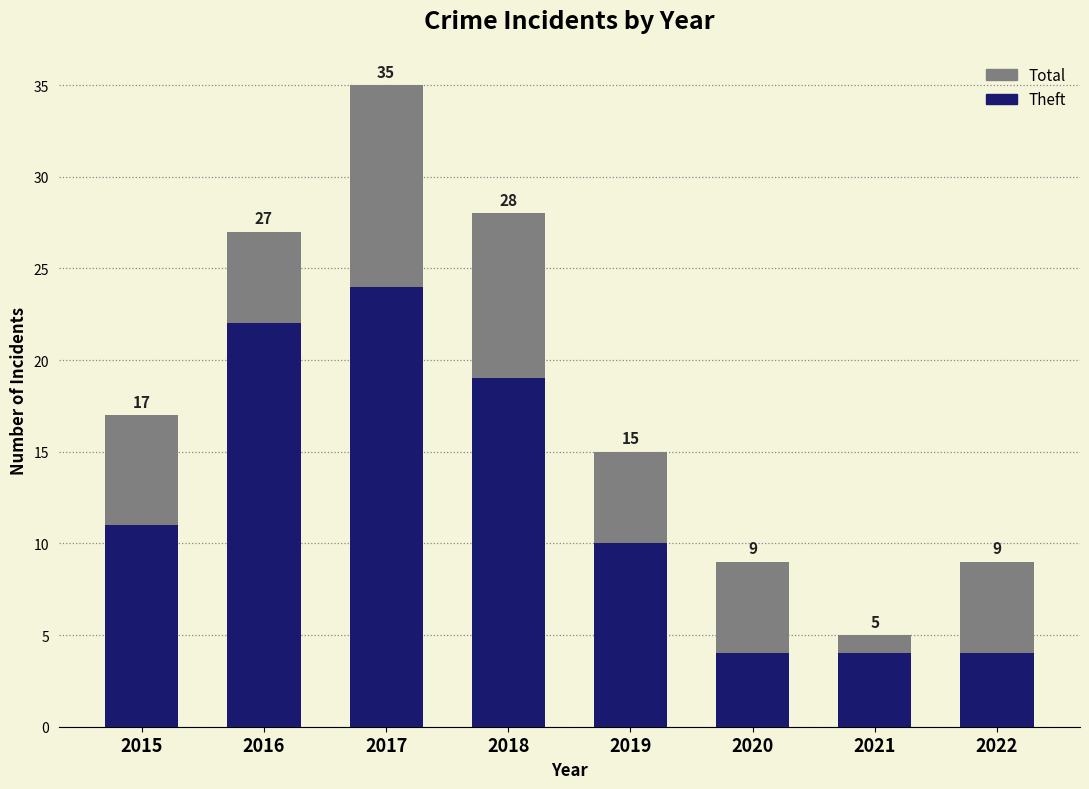

What value does the Theft series have at 2022?

4